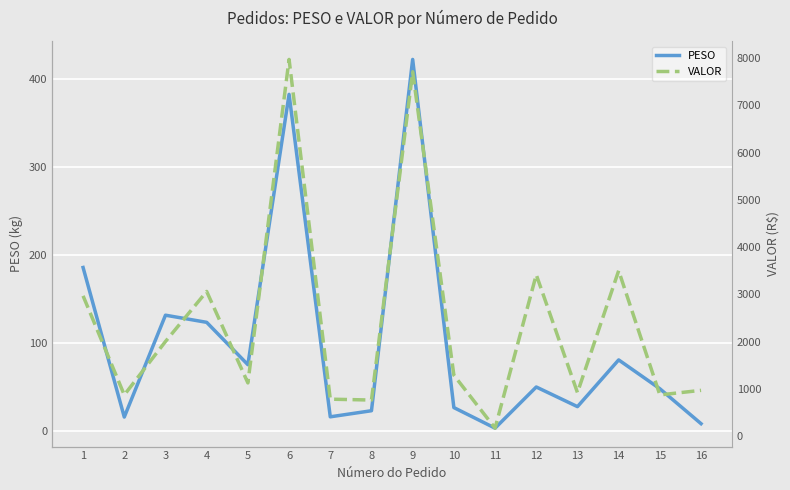

What is the minimum value shown in the chart?

3.1